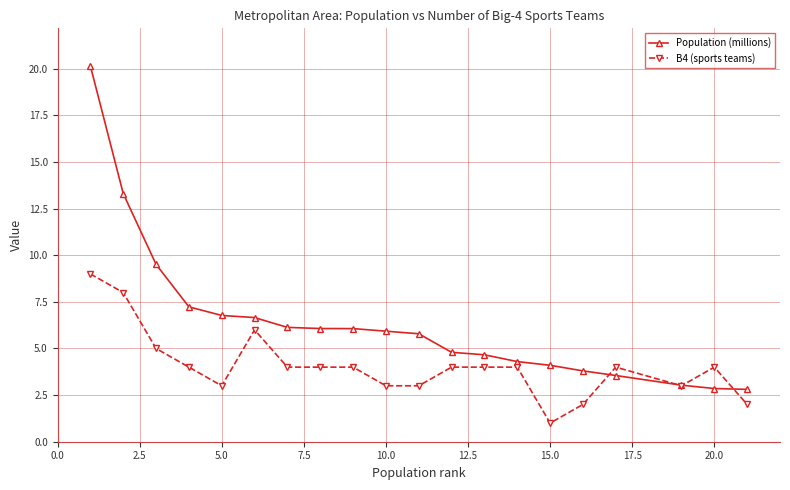

Does the chart have visible grid lines?

Yes